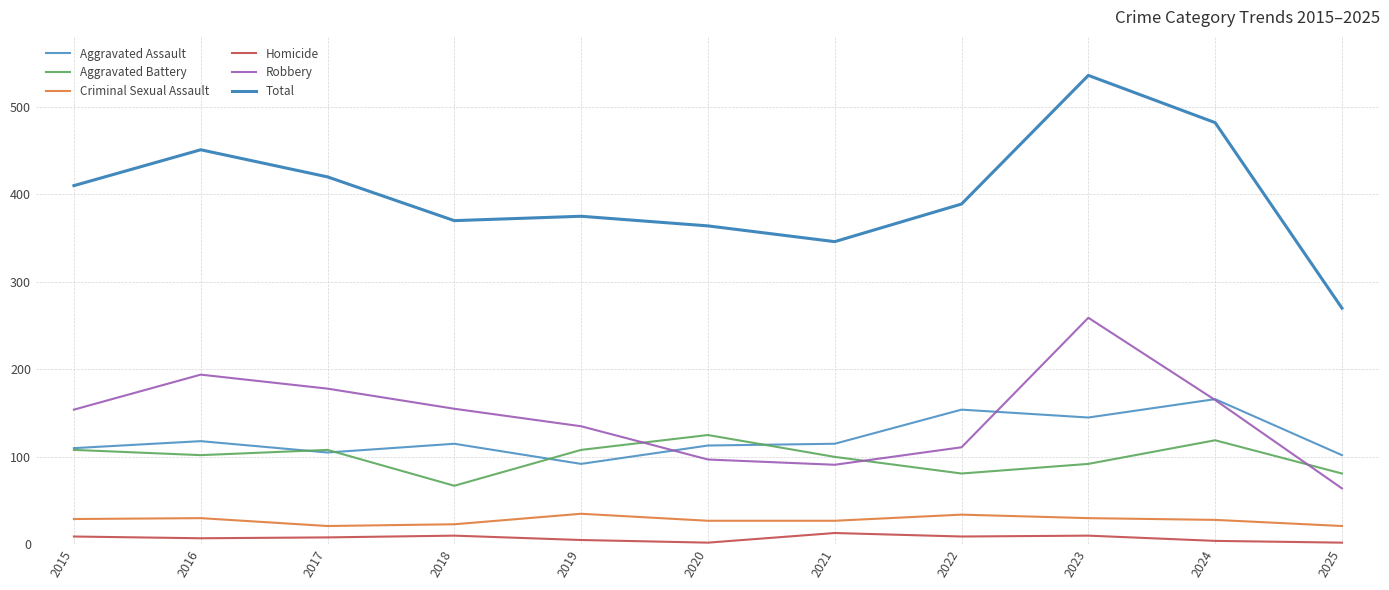

Which series has the largest total across all categories?

Total